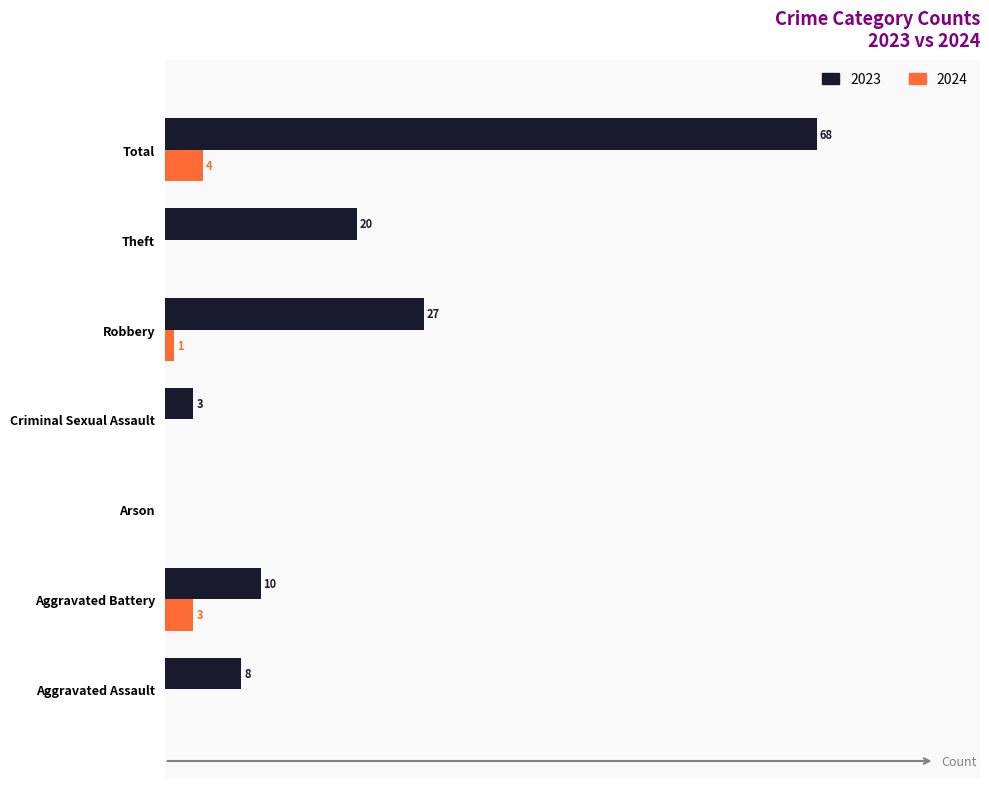

Which label corresponds to the largest value in the chart?

Total